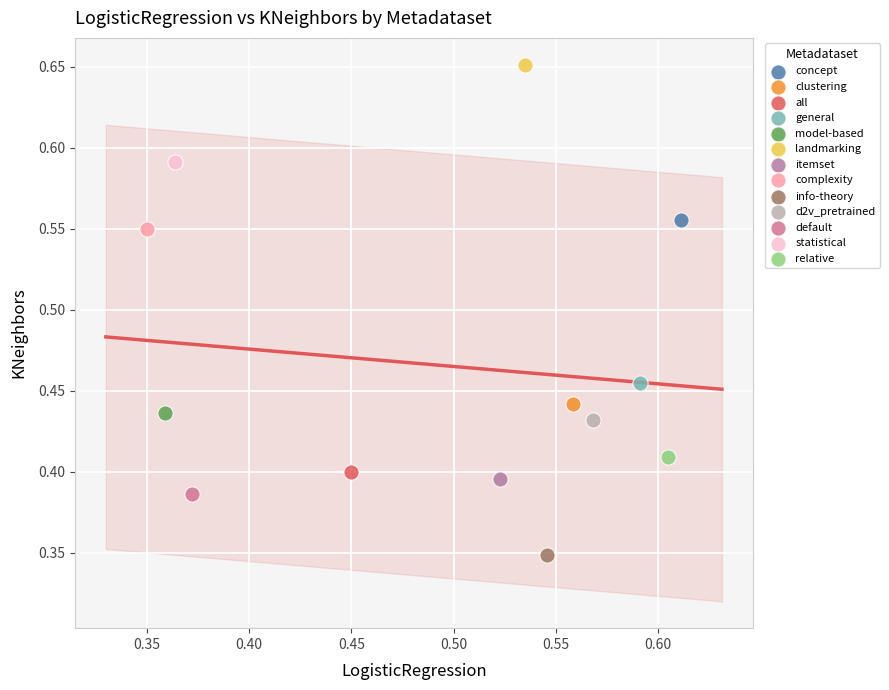

What are all the series names shown in the legend?

concept, clustering, all, general, model-based, landmarking, itemset, complexity, info-theory, d2v_pretrained, default, statistical, relative